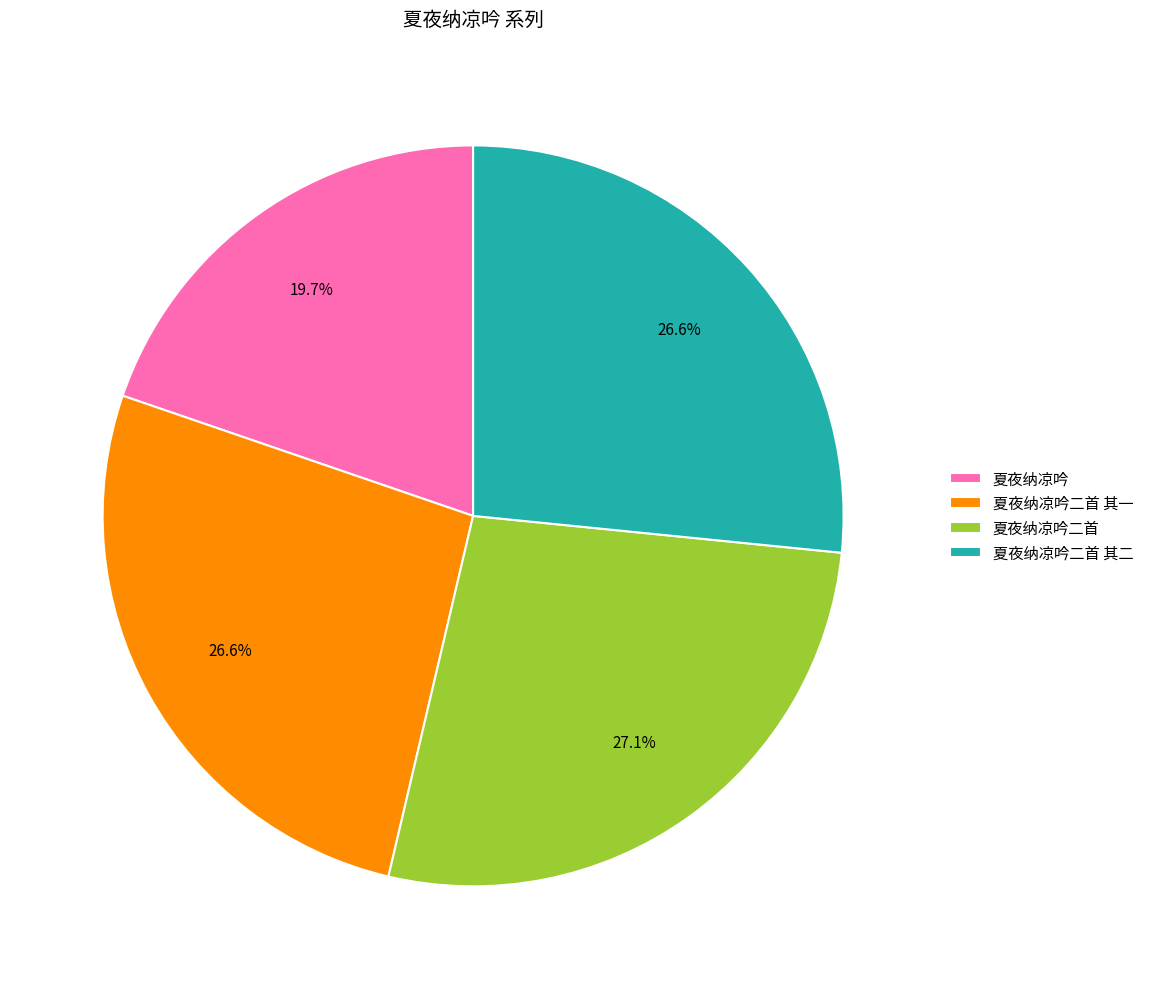

How many slices are in this pie chart?

4